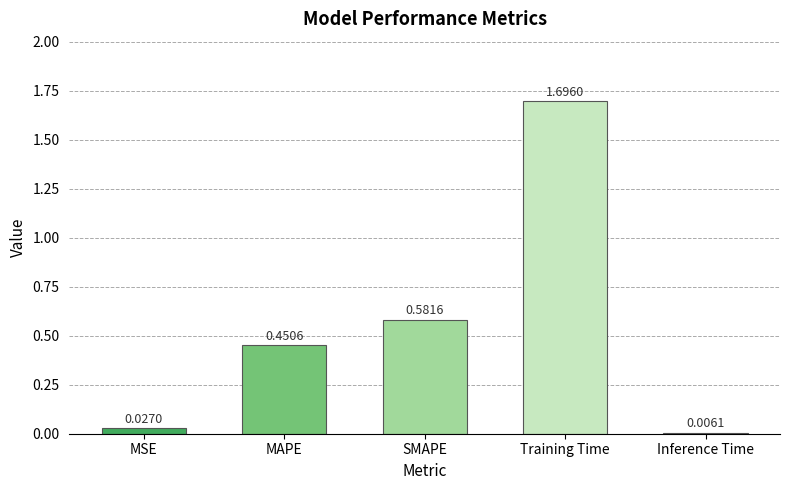

Rank the categories by value from lowest to highest.

Inference Time, MSE, MAPE, SMAPE, Training Time